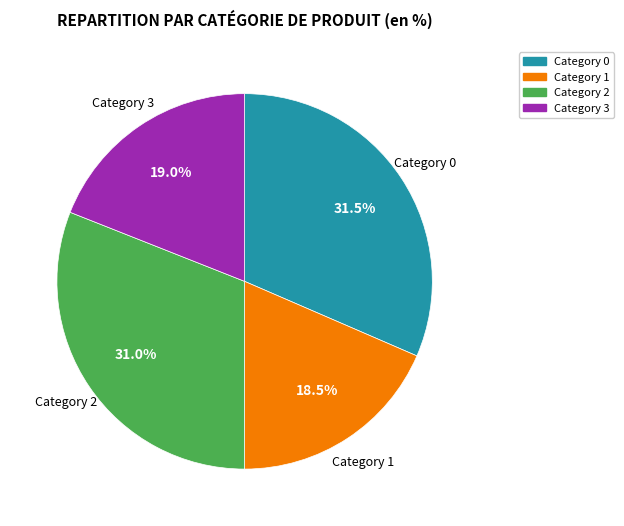

Does any single category account for the majority?

No